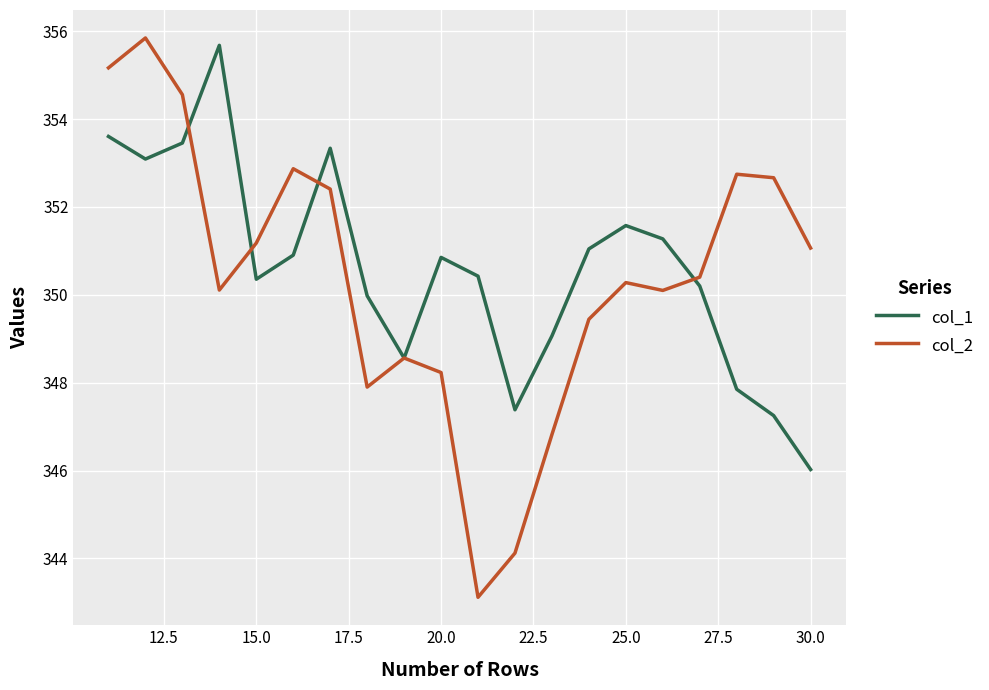

How many categories are shown in the chart?

20